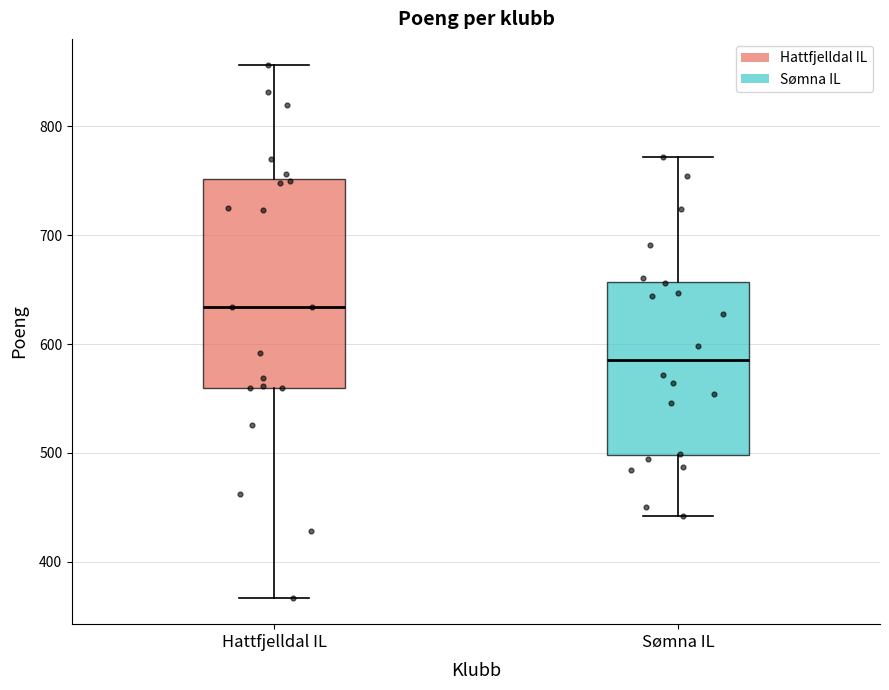

Where does the upper whisker of the box for Hattfjelldal IL end on the y-axis? The values are not printed on the chart, so give them approximately, as read against the axis.

860